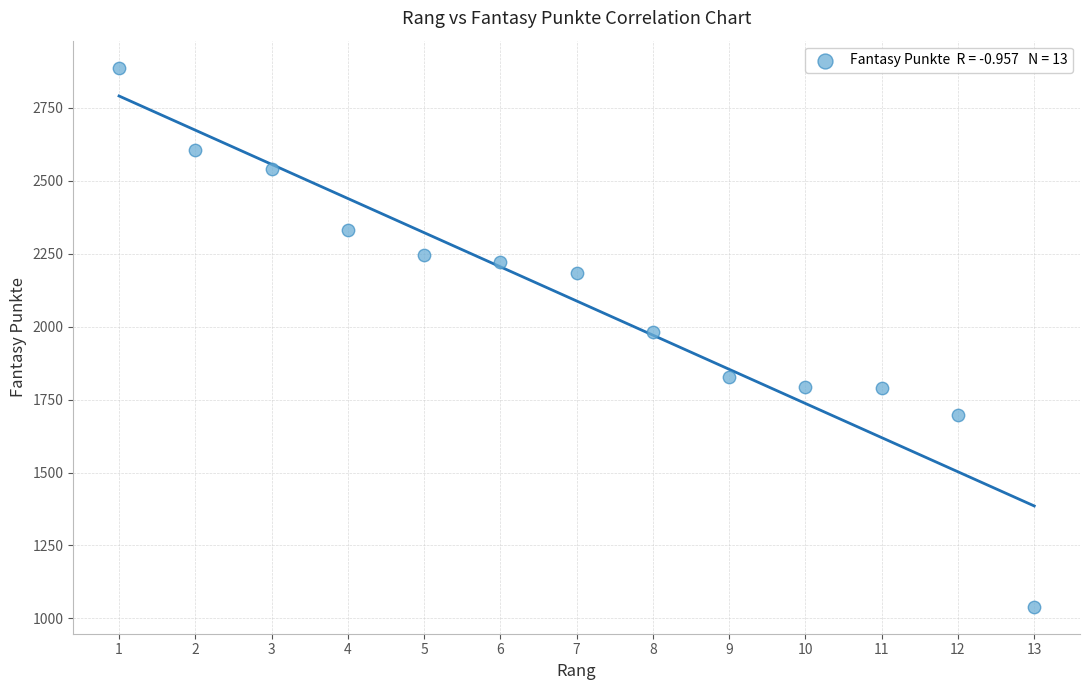

What is the range of Y values (max minus min)?

1848